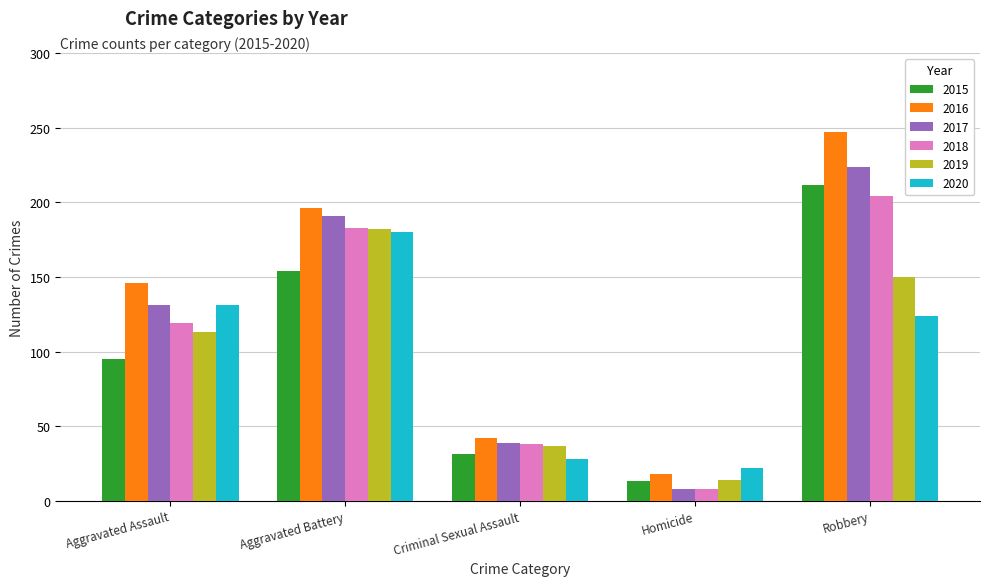

Between Criminal Sexual Assault and Robbery, which series saw the biggest shift?

2016